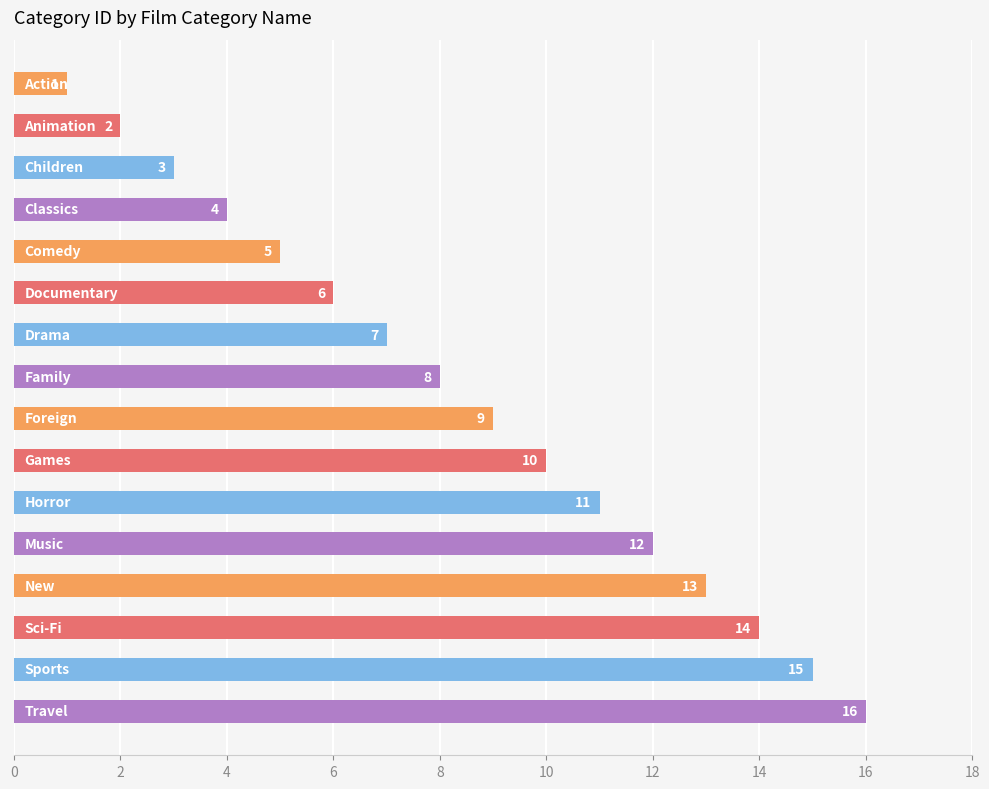

What is the greatest value displayed?

16